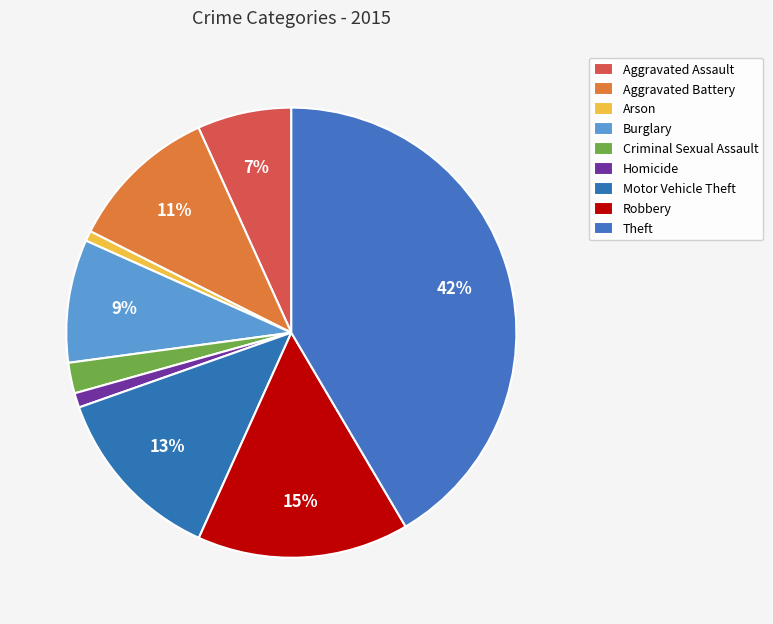

Count the number of slices in the pie.

9